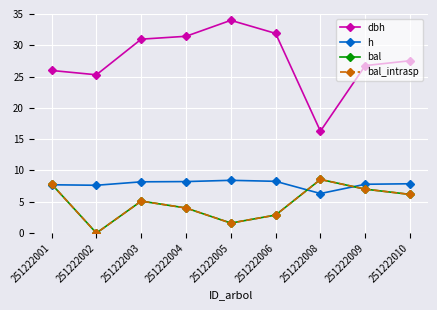

What is the value of the h point at the 7th from the left?

6.3